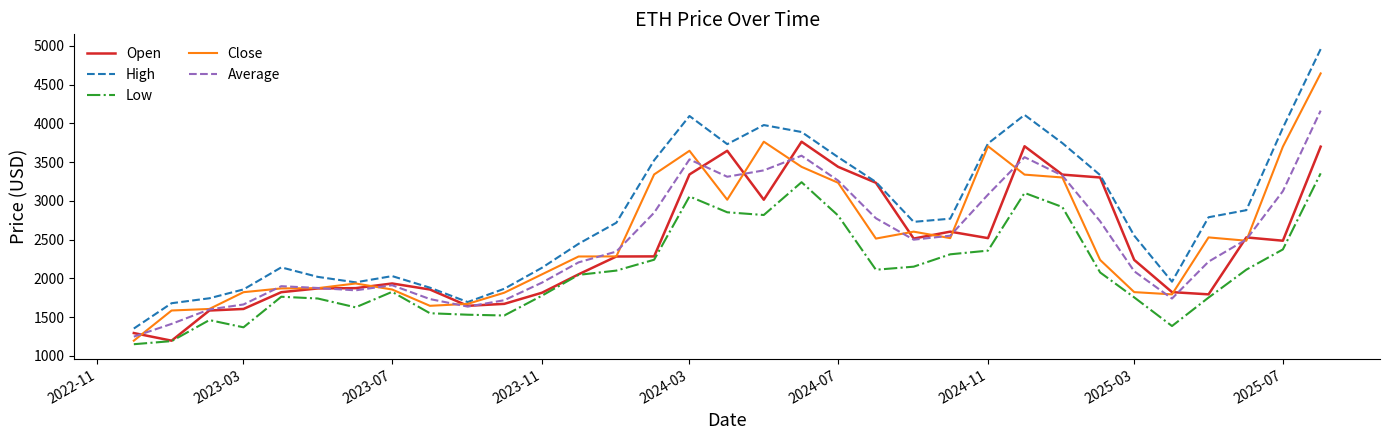

How many lines are shown in the chart?

5